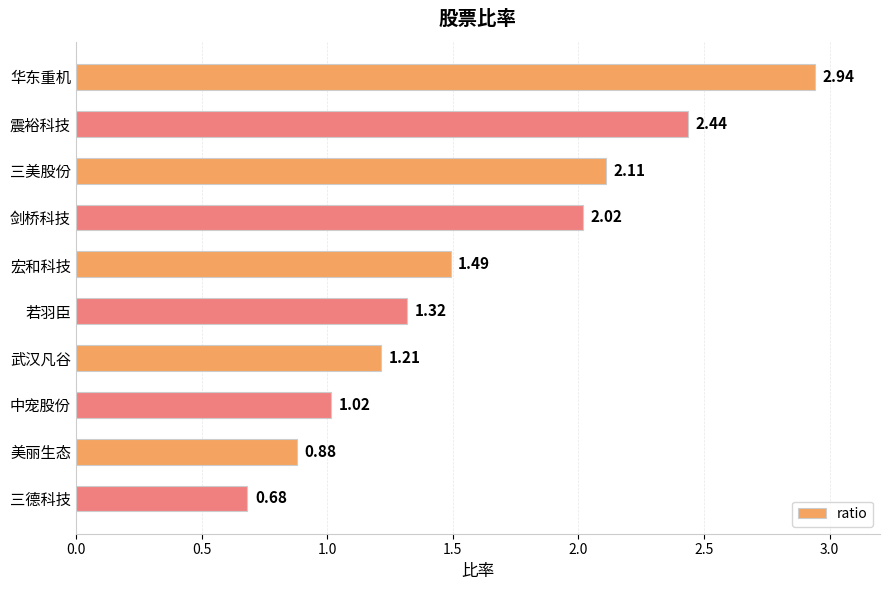

What is the difference between the maximum and minimum values?

2.3